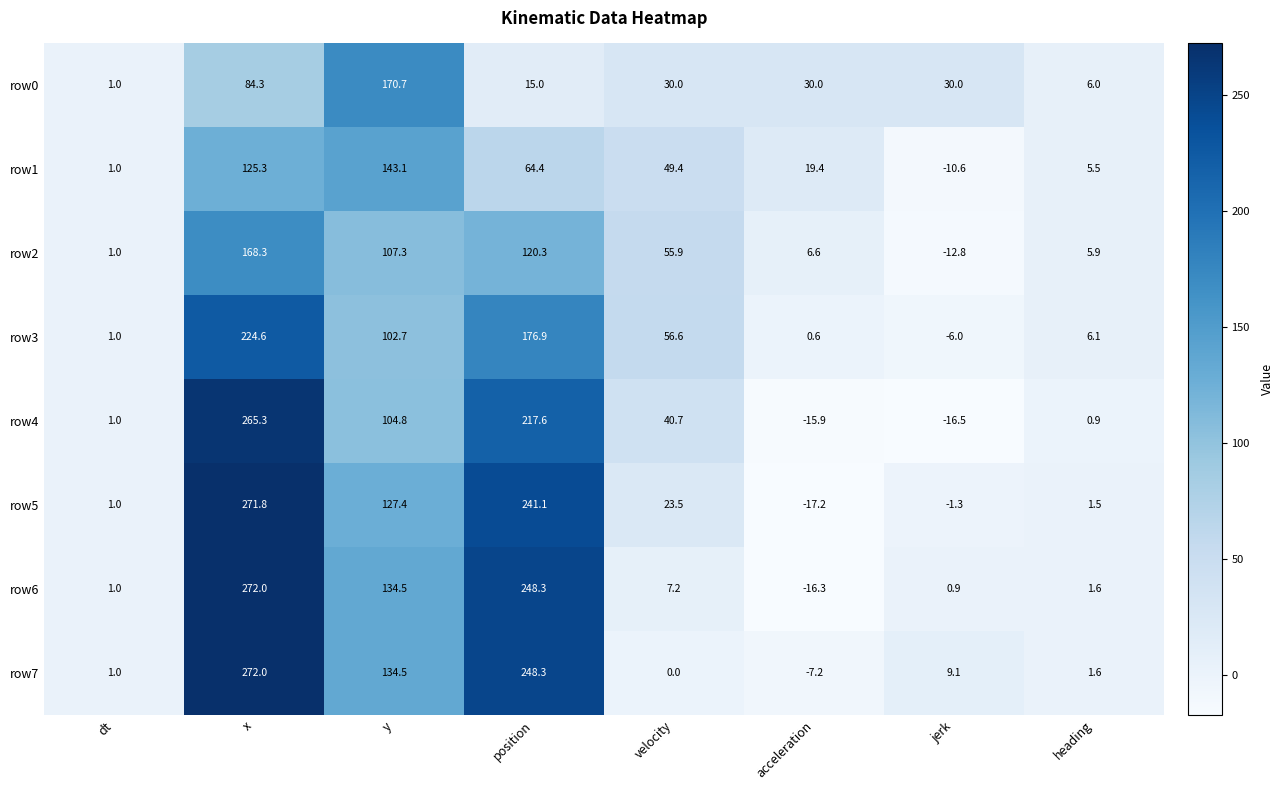

How many series are shown in this chart?

8